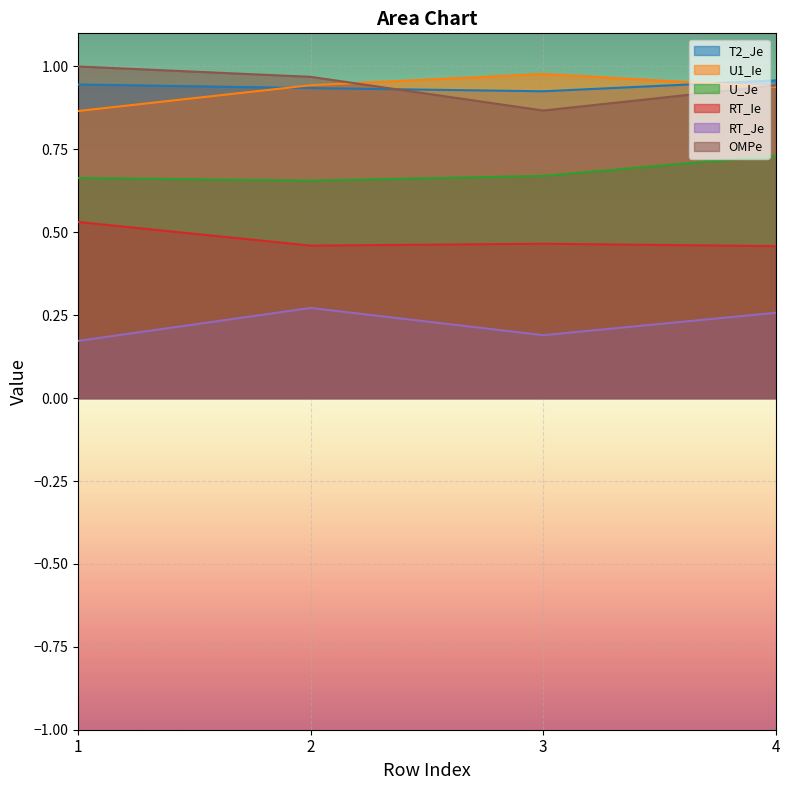

At which label does RT_Ie reach its minimum?

4